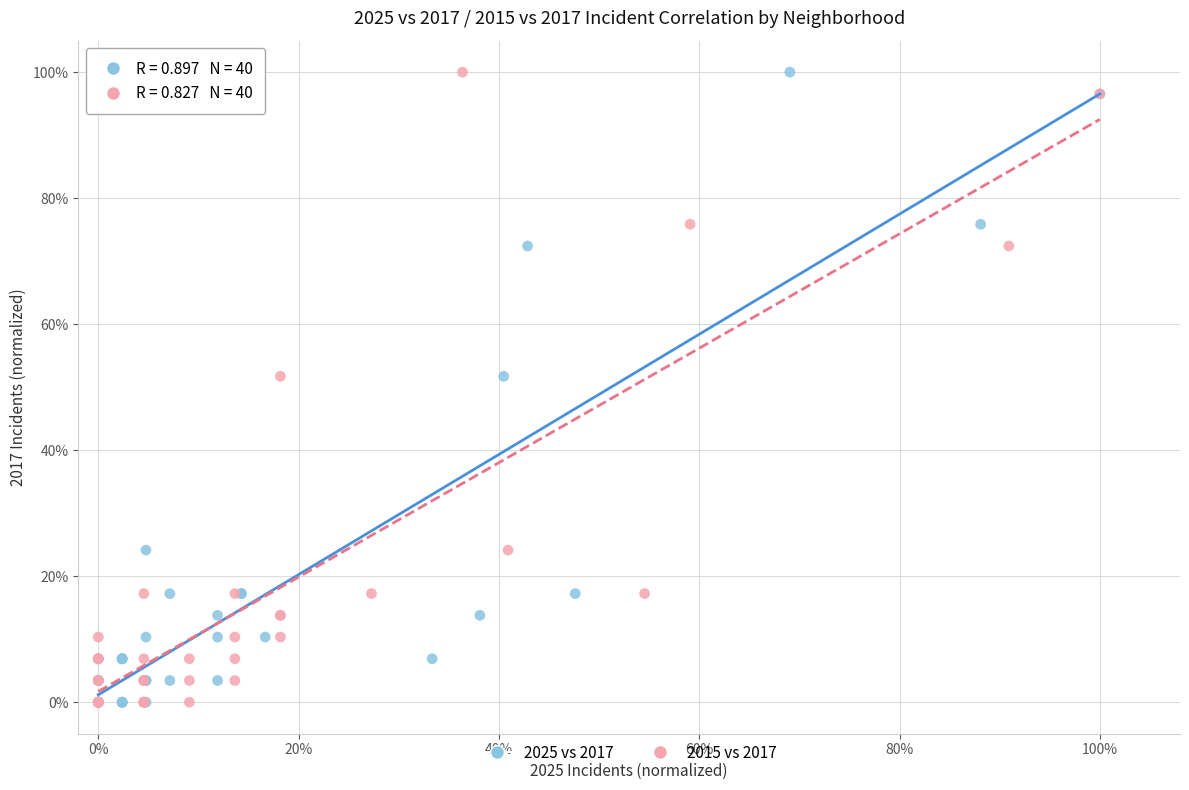

What are all the series names shown in the legend?

2025 vs 2017, 2015 vs 2017